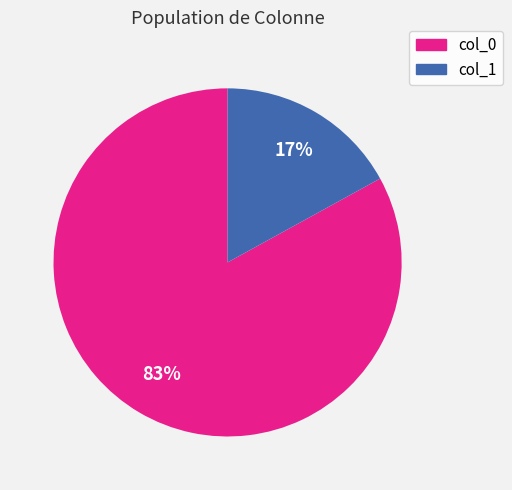

To the nearest percent, what is the average slice percentage?

50%